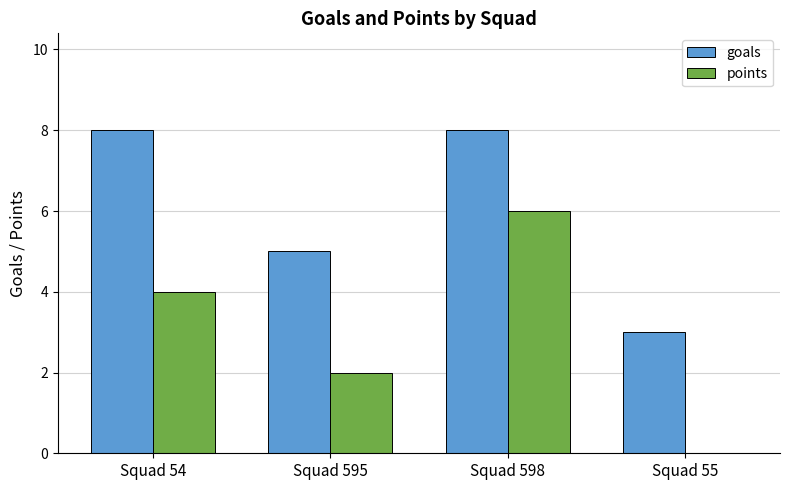

What is the sum of all points values?

12